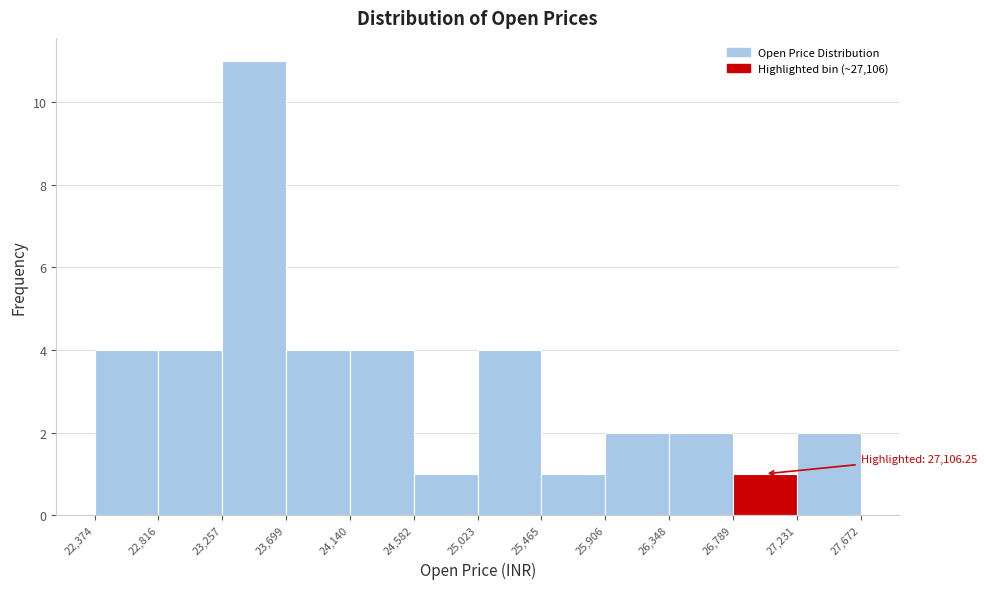

Over which range of the x-axis is the bar tallest?

23,257 to 23,699